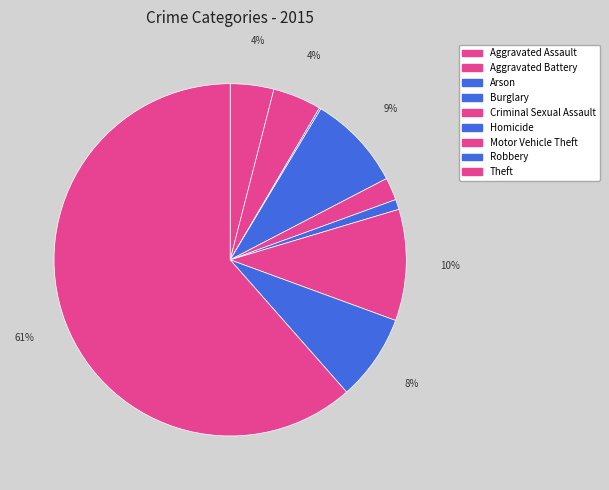

To the nearest percent, what portion does Homicide represent?

1%